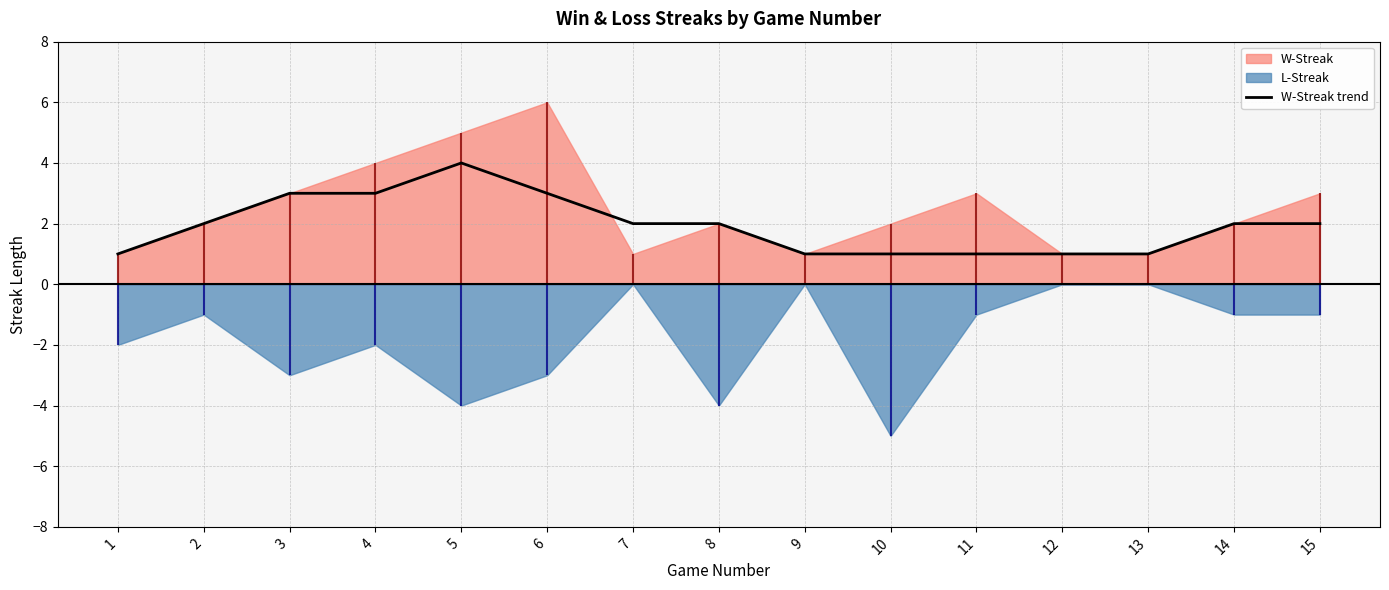

What is the value of the 9th point from the left?

1